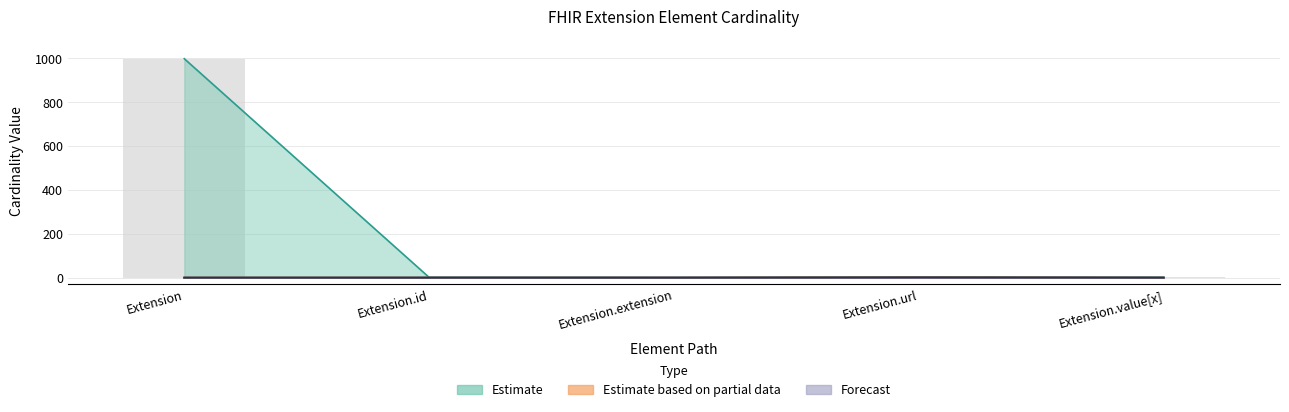

Which category has the lowest value in the Max_numeric series?

Extension.extension